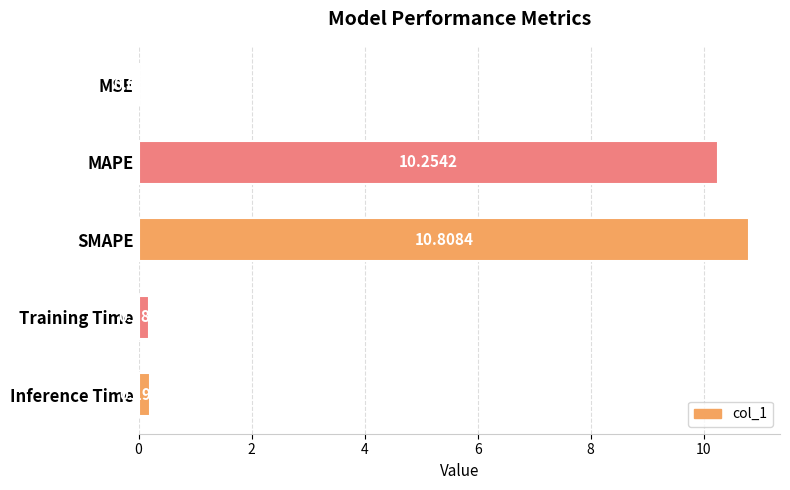

At which label is the value closest to 5?

Inference Time